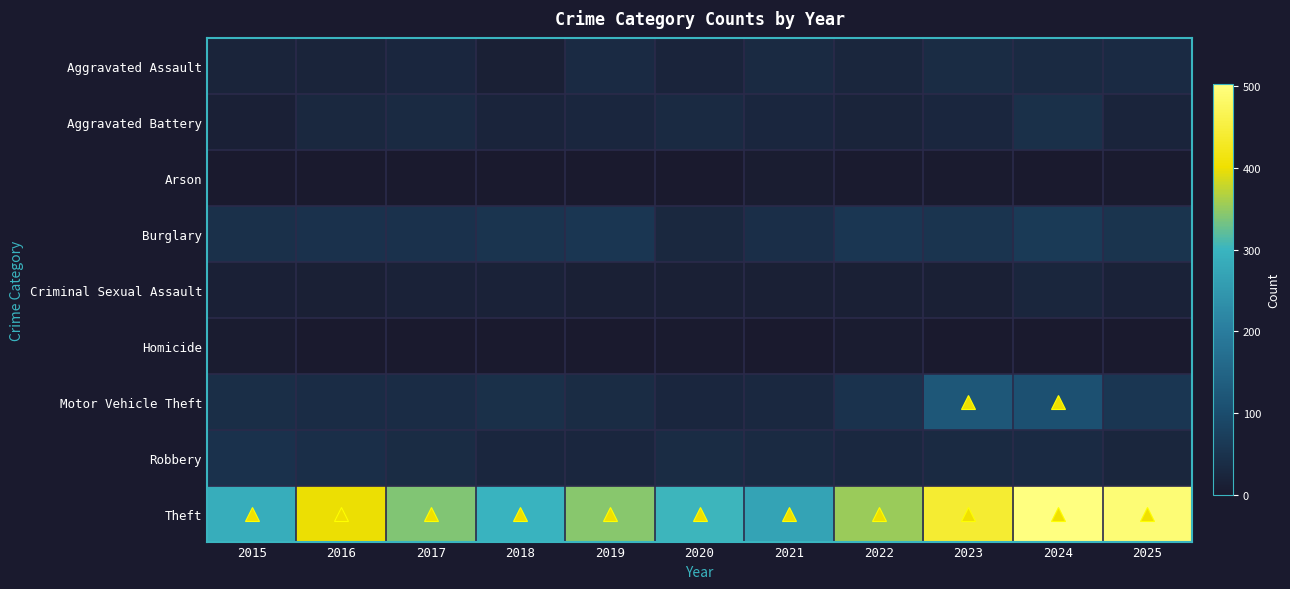

At 2016, list the series in order from smallest to largest.

Arson, Homicide, Criminal Sexual Assault, Aggravated Assault, Aggravated Battery, Motor Vehicle Theft, Robbery, Burglary, Theft